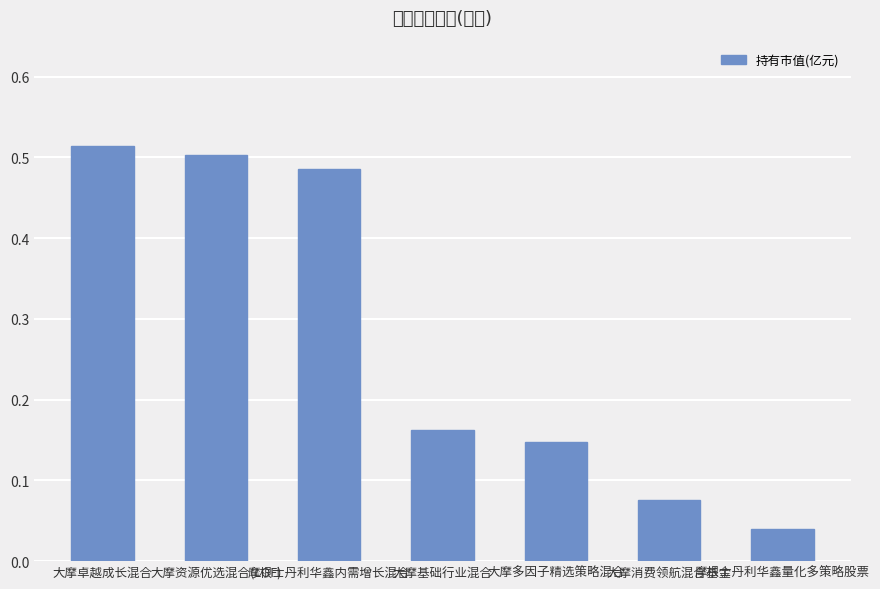

What is the maximum value shown in the chart?

0.5